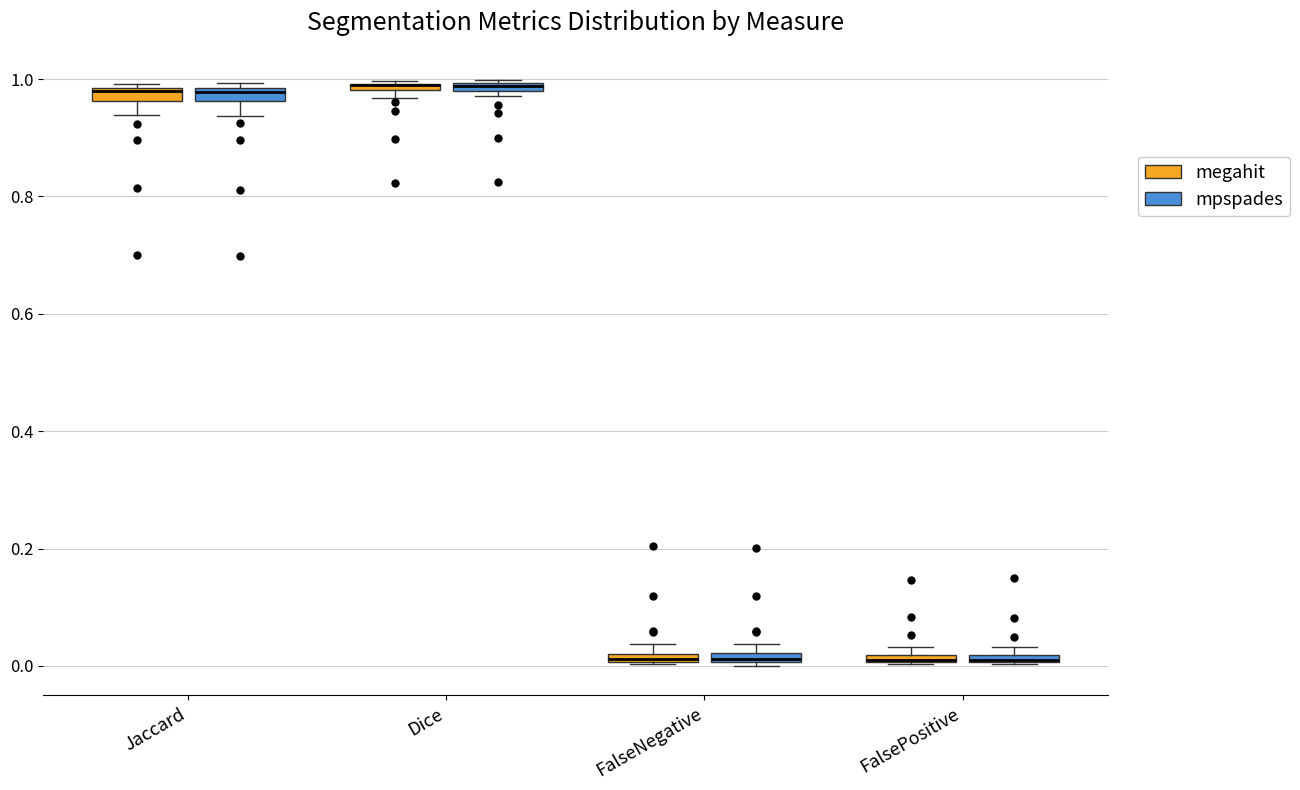

Where is the lower edge of the box for Jaccard (megahit) on the y-axis? The values are not printed on the chart, so give them approximately, as read against the axis.

0.96